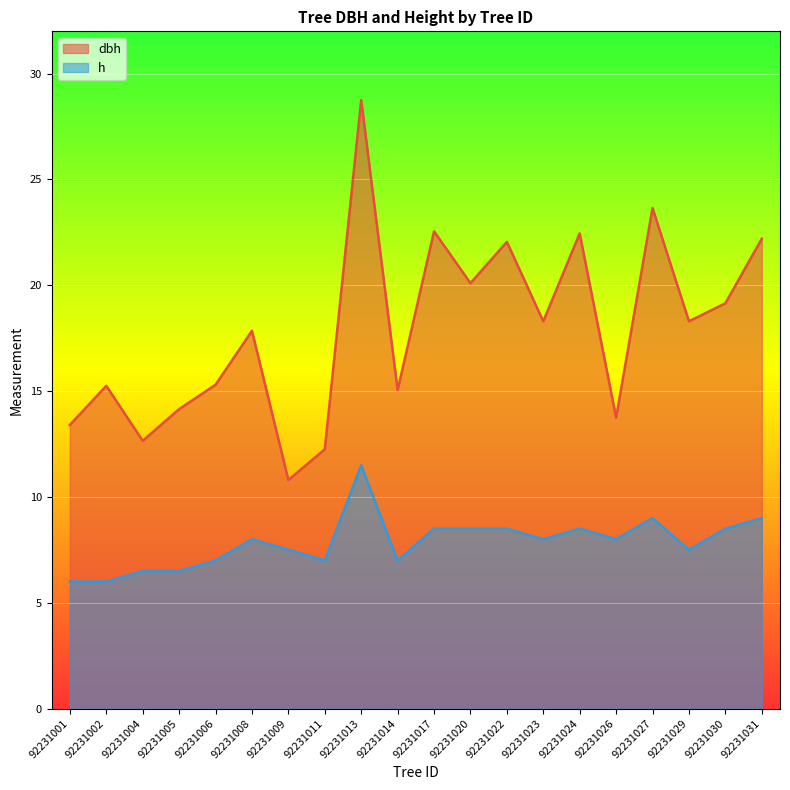

What is the average value of the h series?

7.8